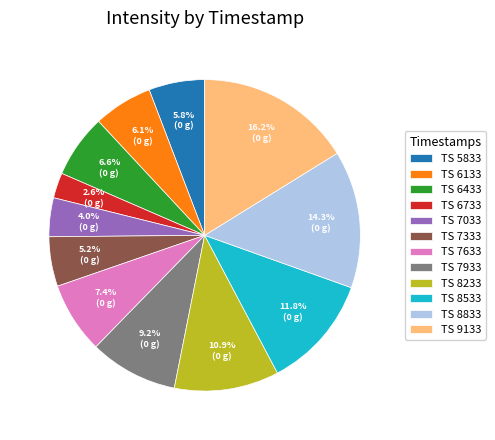

Approximately how many times larger is the value at TS 7633 compared to TS 7333?

1.4